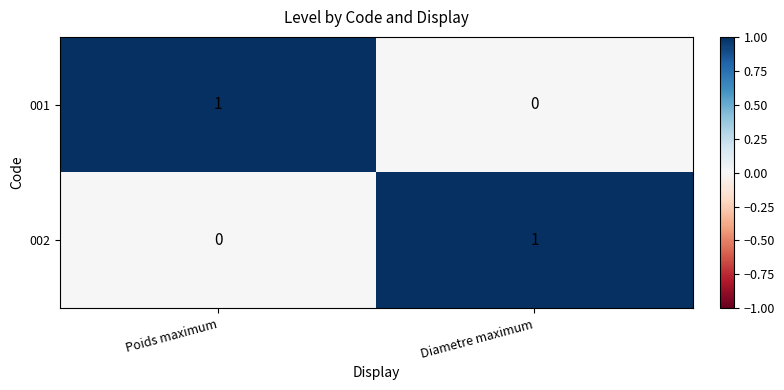

Where is 002 nearest to the value 0?

Poids maximum